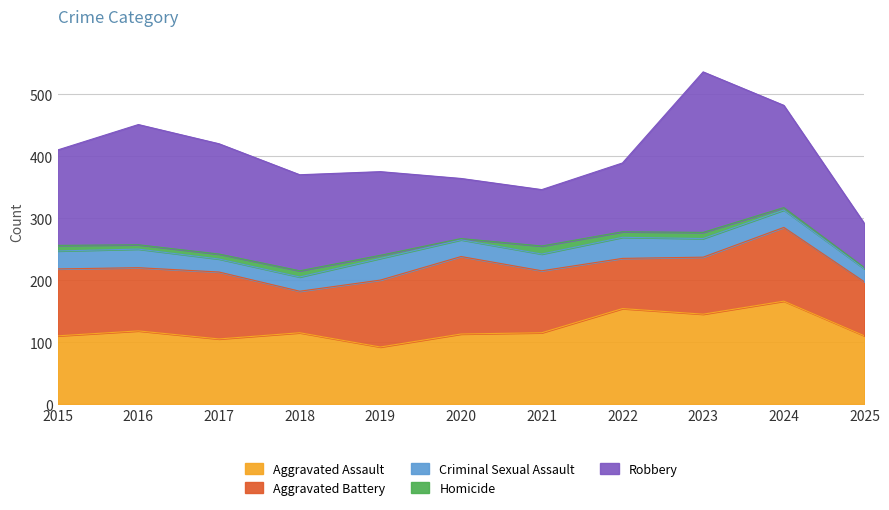

At which label does Robbery first exceed 154?

2016